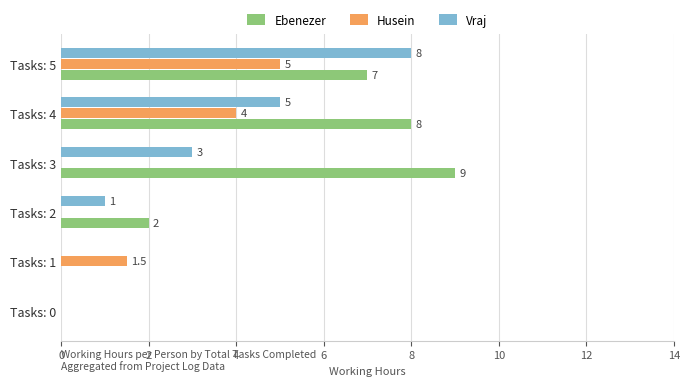

At which label does Husein reach its peak?

Tasks: 5